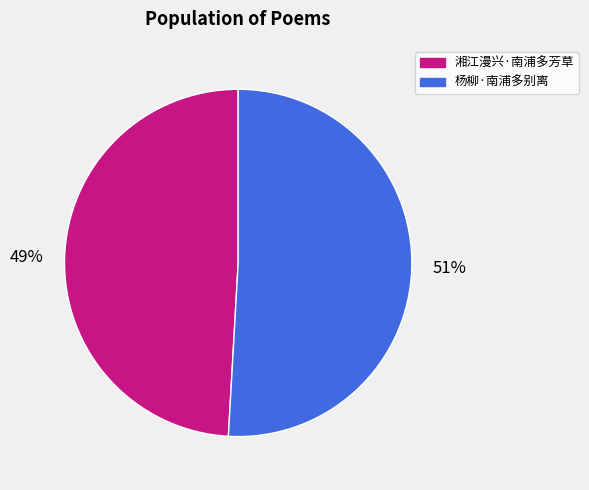

Which category has the smallest portion of the pie?

湘江漫兴·南浦多芳草